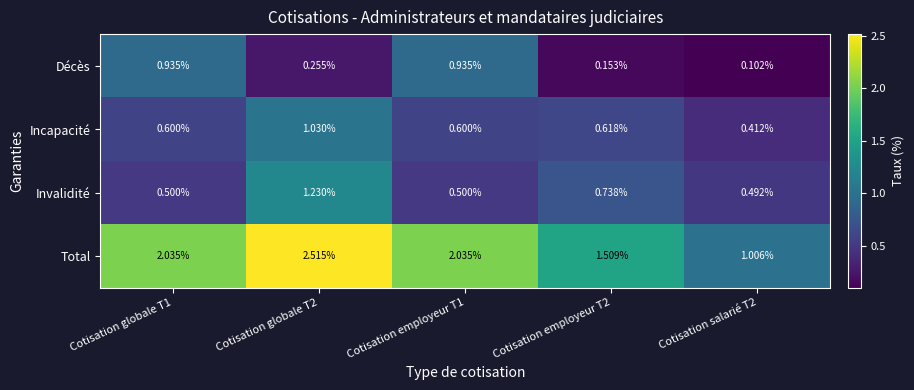

List the series in order of their peak value, highest first.

Total, Invalidité, Incapacité, Décès